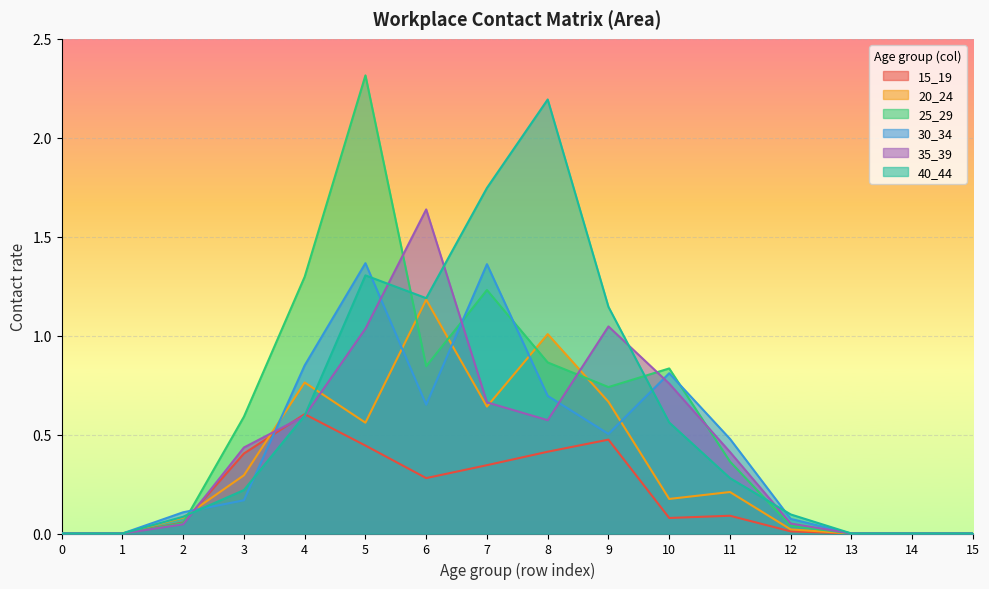

What is the sum of all 40_44 values?

9.4